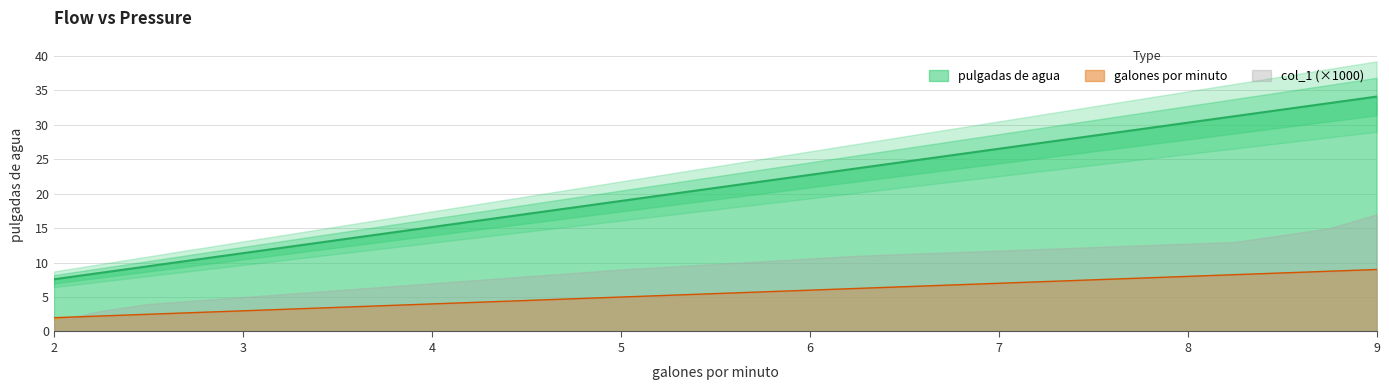

True or false: galones por minuto and pulgadas de agua intersect in this chart.

False